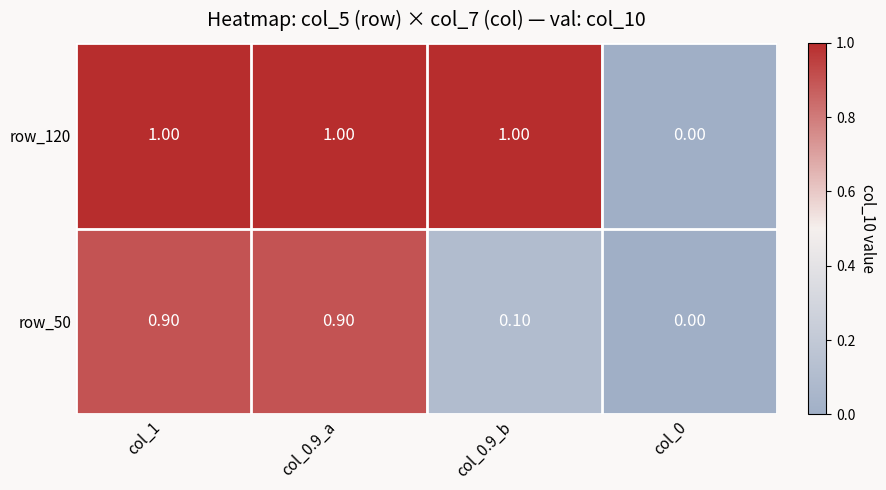

What is the sum of the row_50 values at col_0.9_b and col_1?

1.0